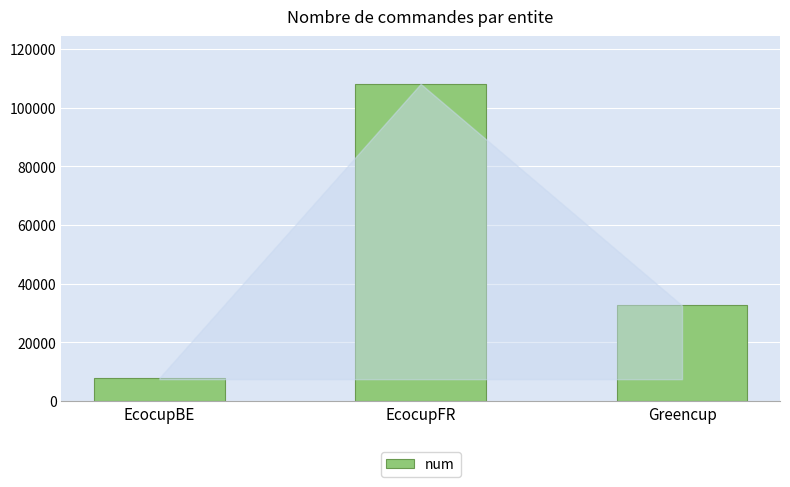

What position from the right is EcocupFR?

2